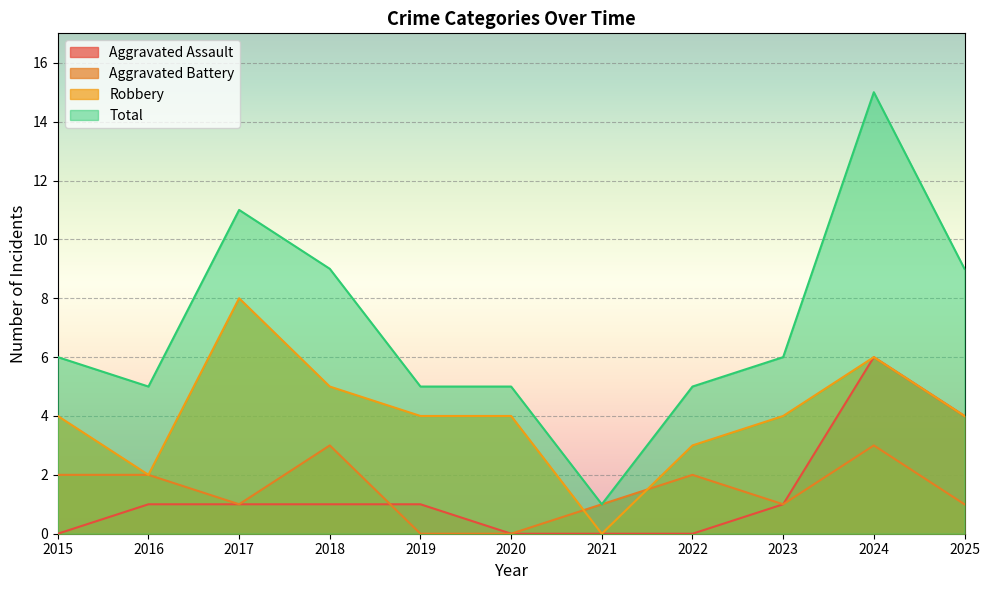

Which category has the highest value in the Aggravated Battery series?

2018